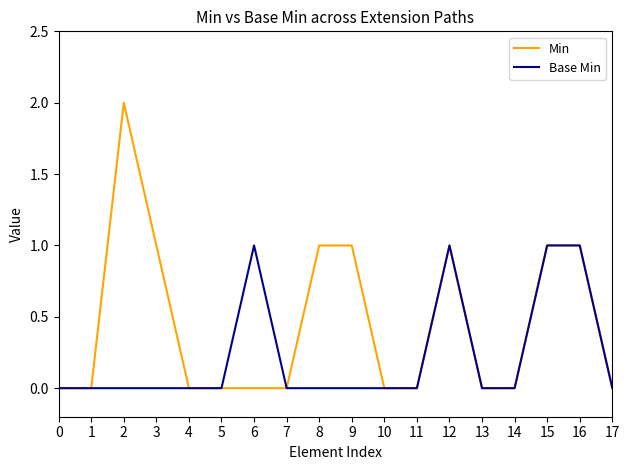

What is the maximum value for Min?

2